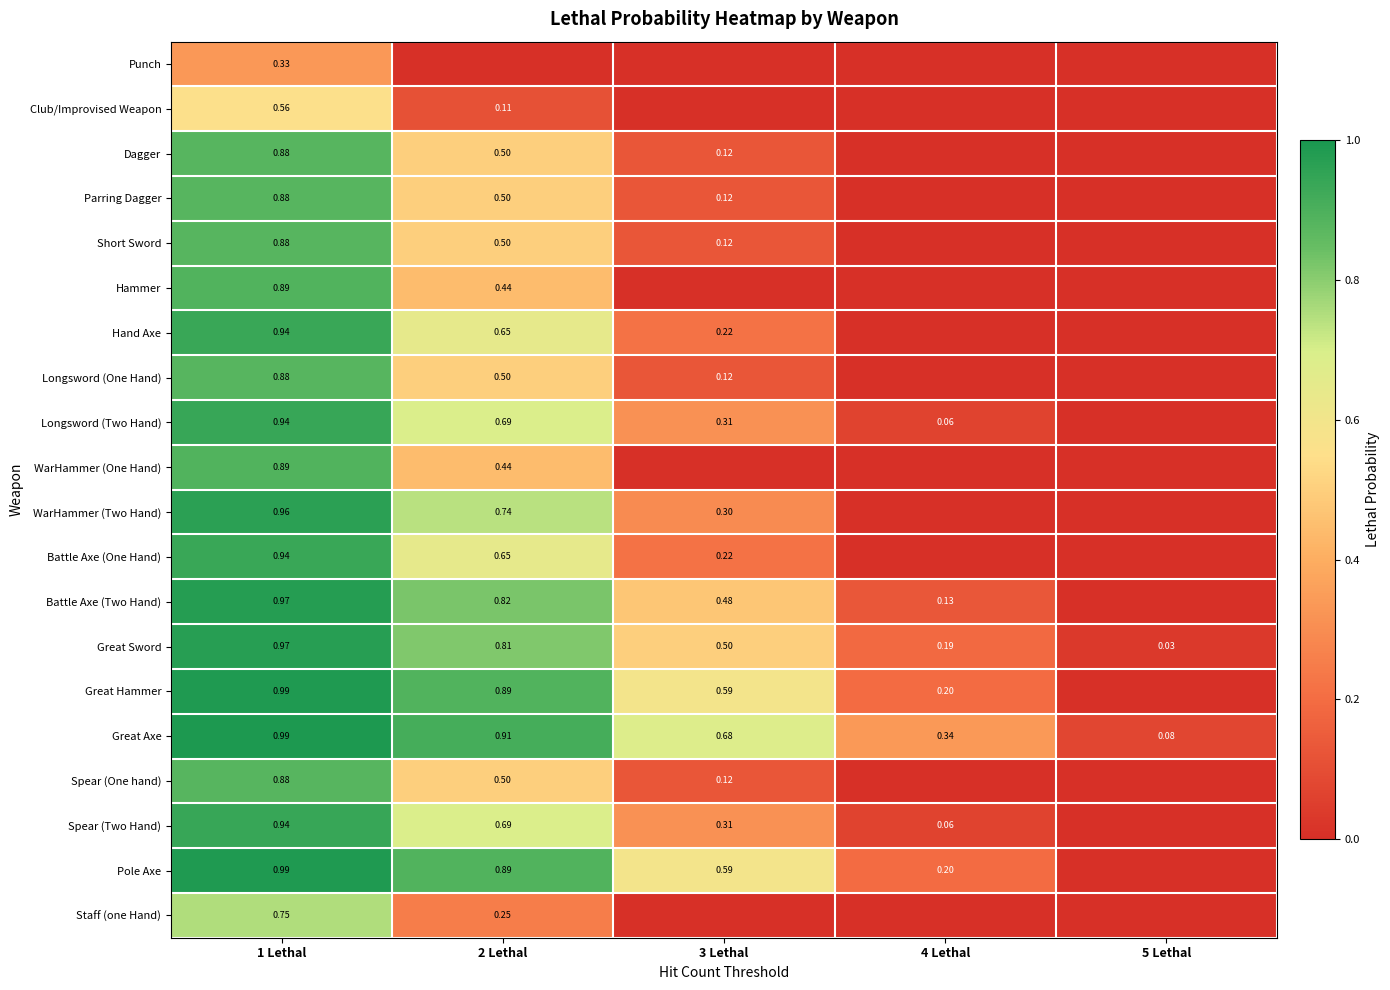

Is the value of Parring Dagger at 2 Lethal greater than the value of Staff (one Hand) at 1 Lethal?

No